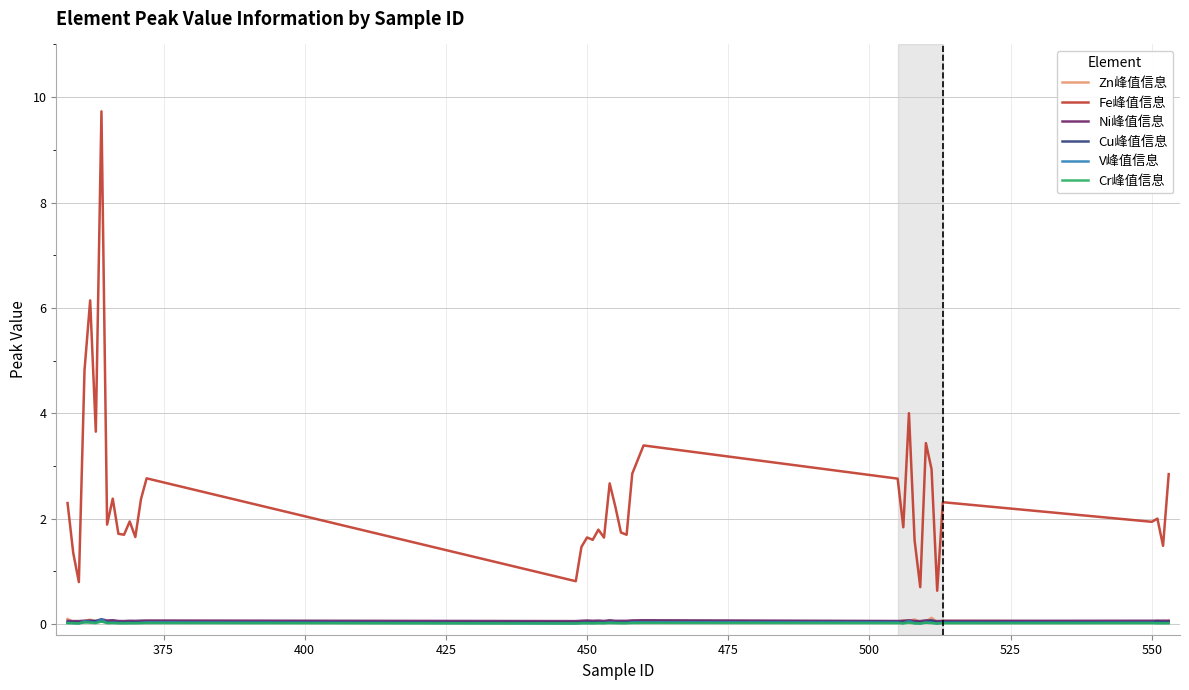

True or false: Fe峰值信息 and Zn峰值信息 cross at least once.

False